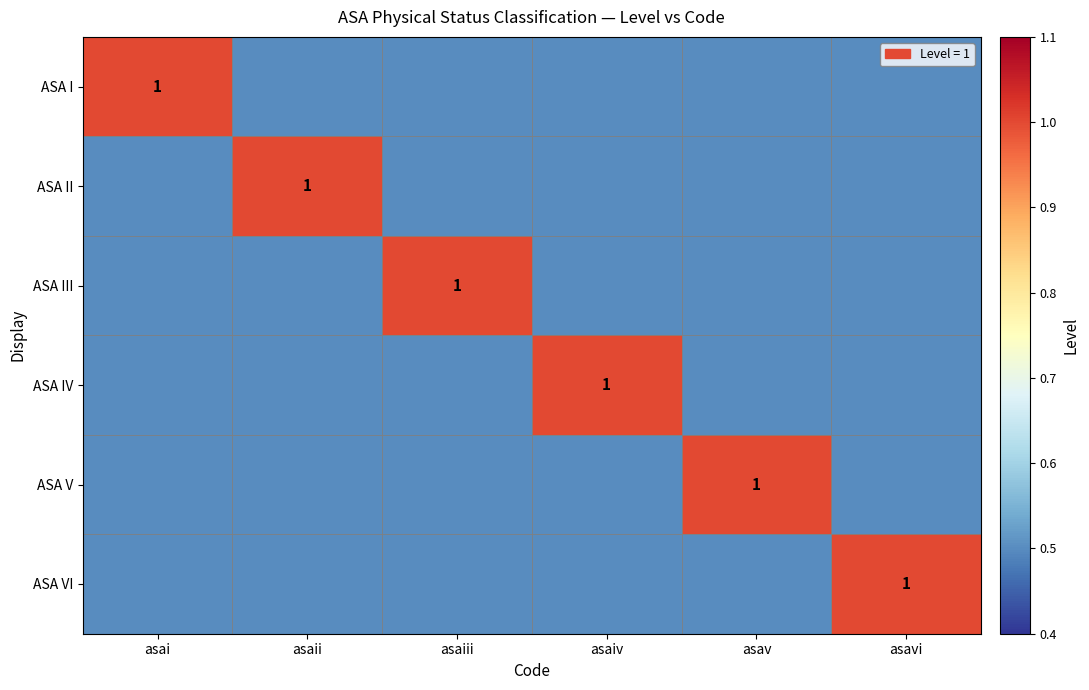

True or false: ASA IV has a value of 0.5 at asaiii.

True